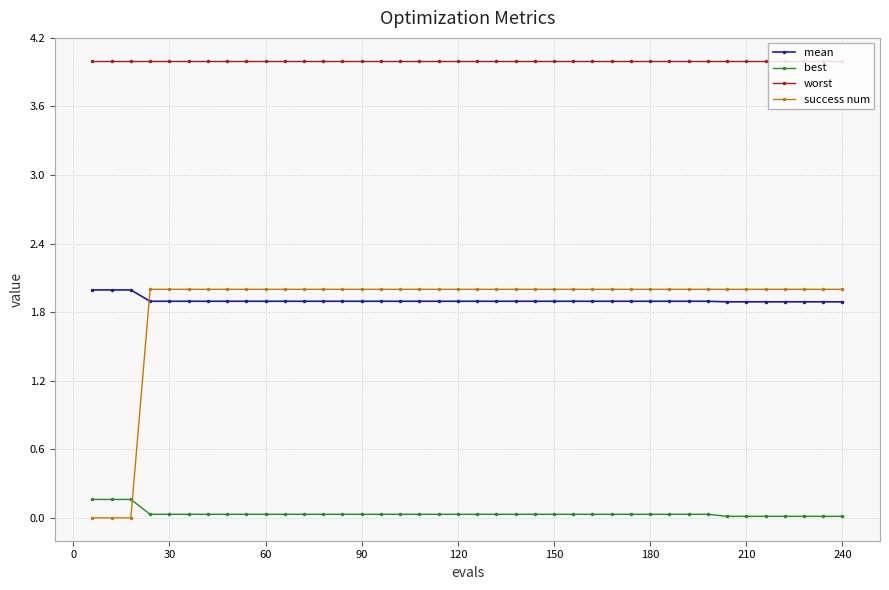

Does the chart have visible grid lines?

Yes